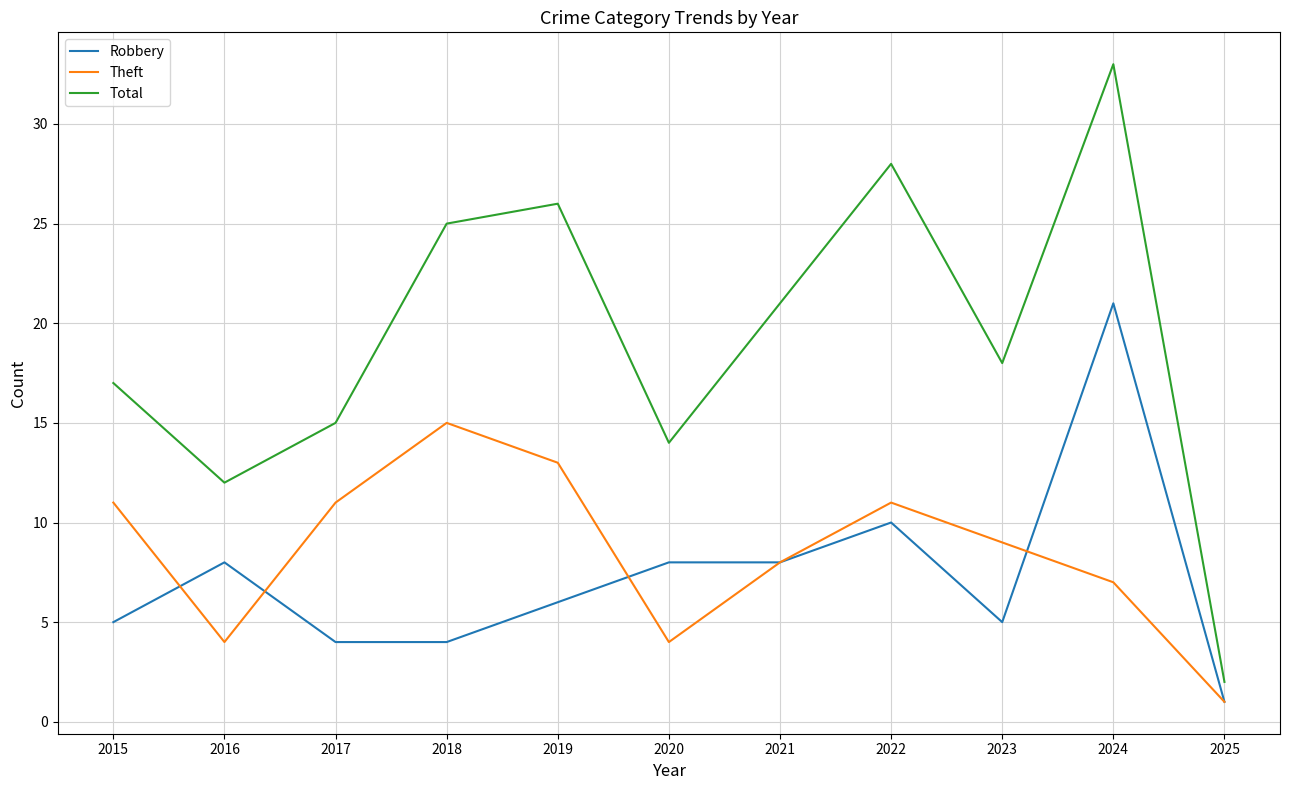

Is this an area chart (filled region under the line)?

No